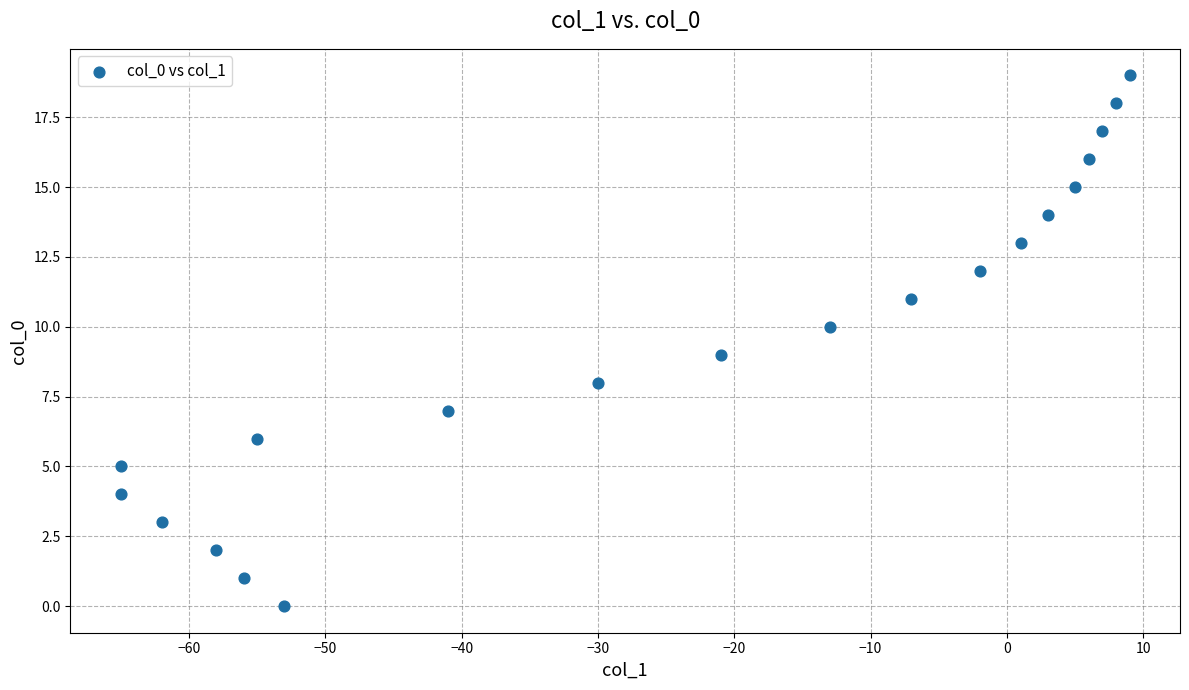

What is the range of Y values (max minus min)?

19